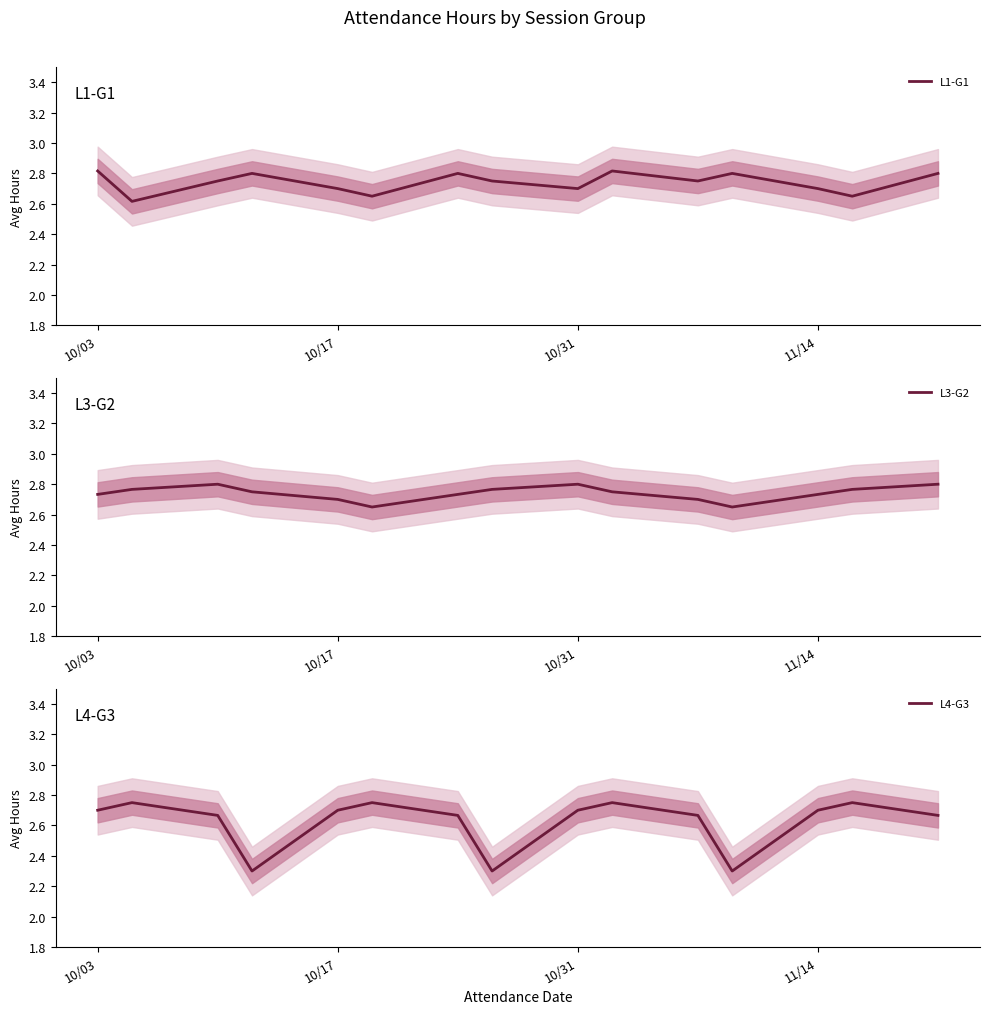

Which series ends up on top after the final intersection of L3-G2 and L1-G1?

L3-G2